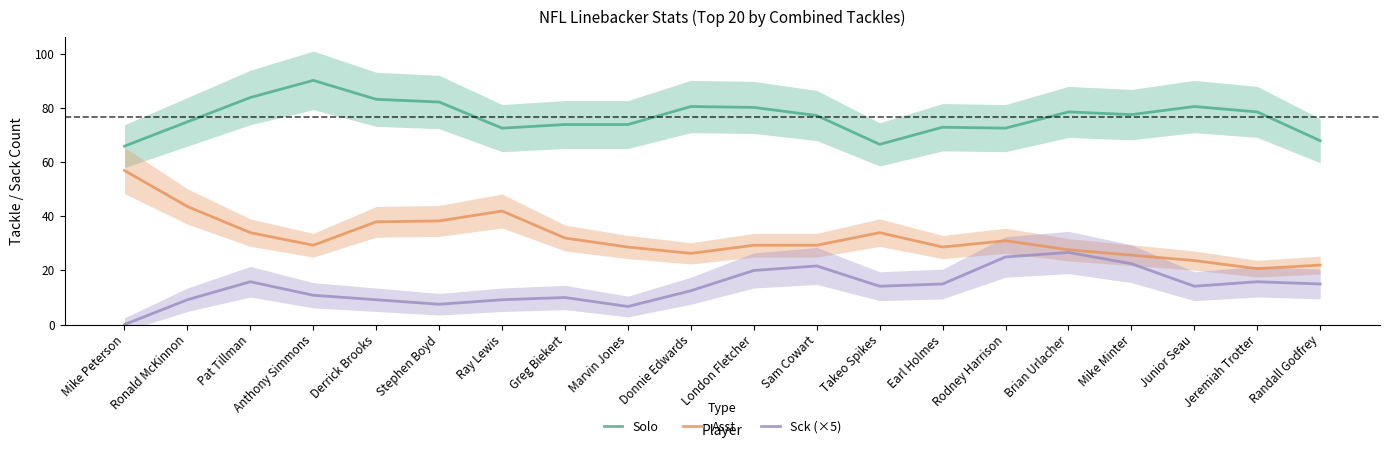

Which series has the widest spread of values?

Asst